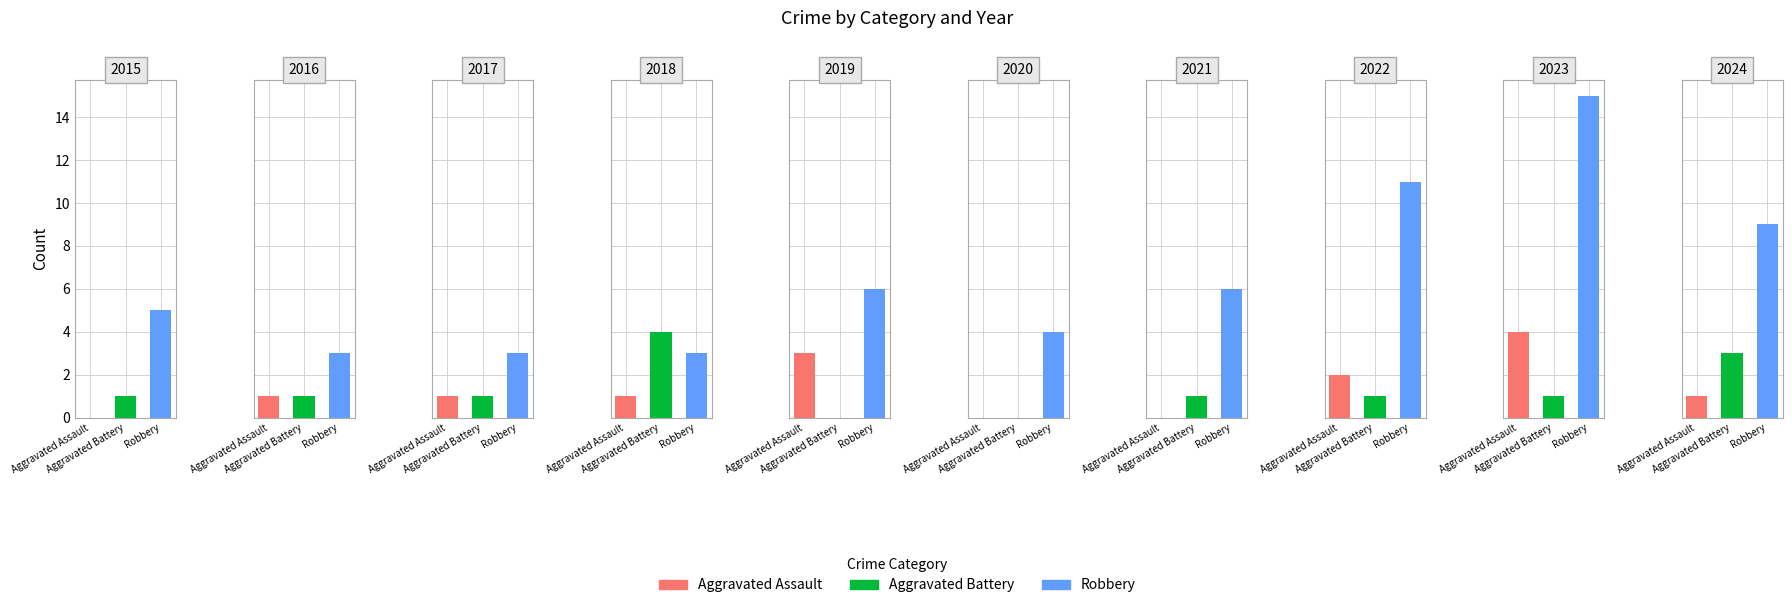

Is the value of Robbery at 2020 greater than the value of Aggravated Battery at 2024?

Yes